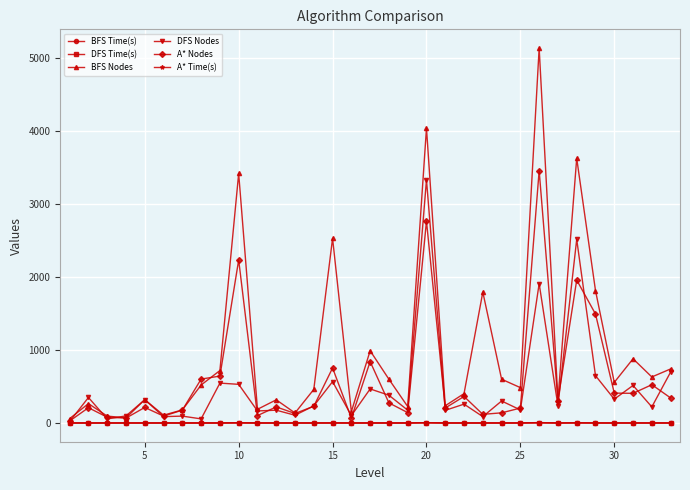

Which series has the widest spread of values?

BFS Nodes